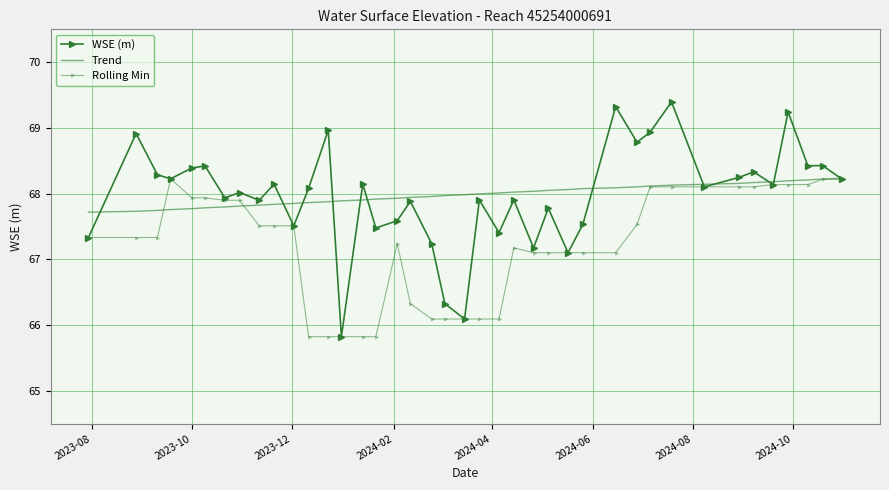

Which series has the widest spread of values?

WSE (m)